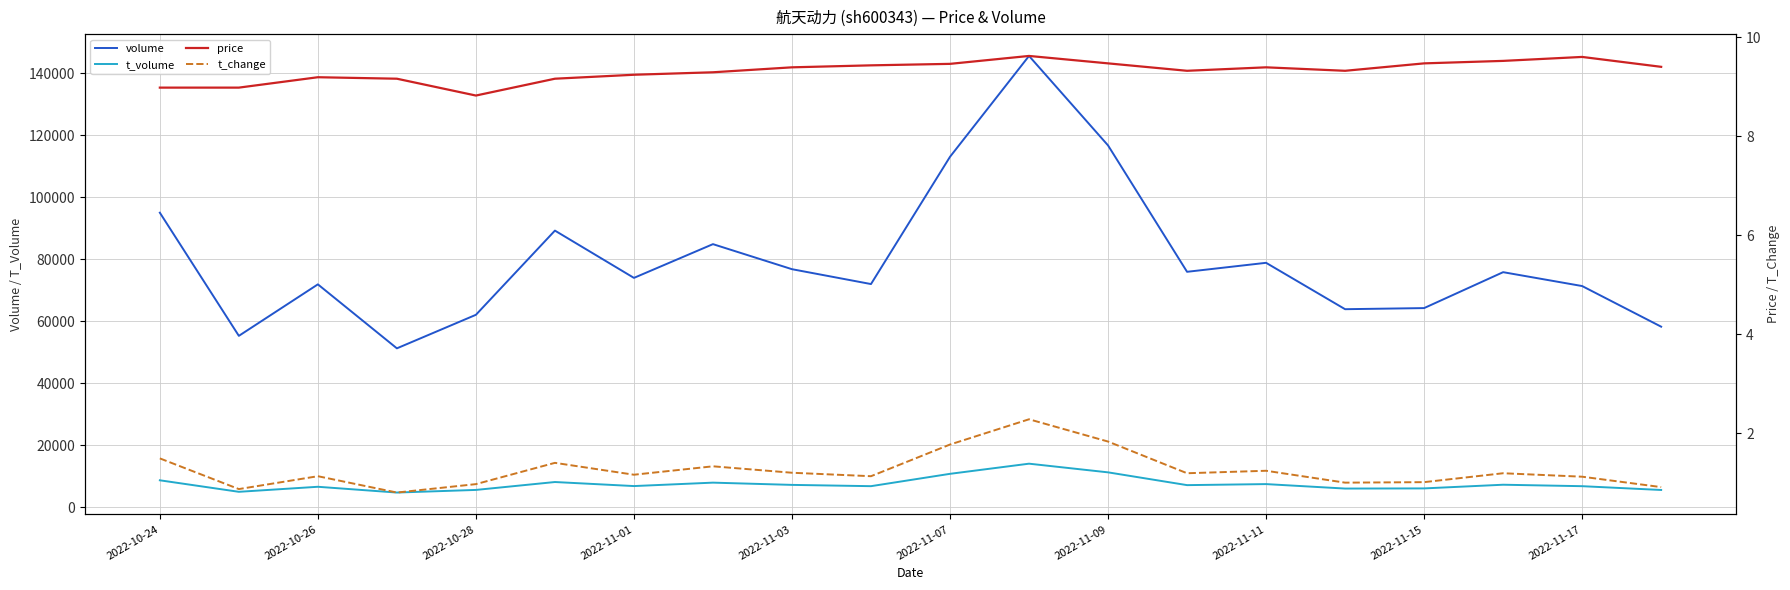

True or false: volume and t_volume cross at least once.

False